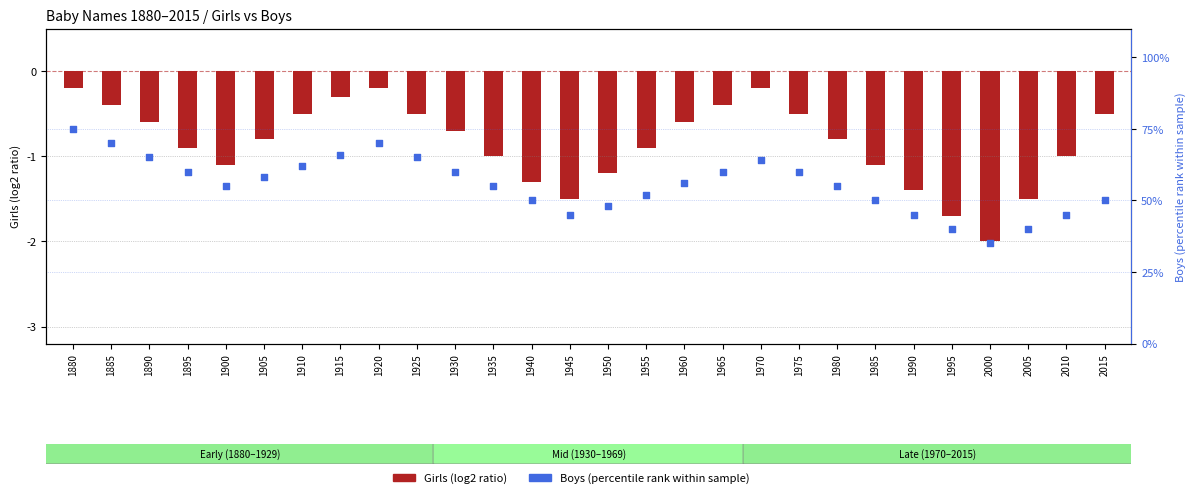

Which series contains the lowest Y value?

Girls (log2 ratio)